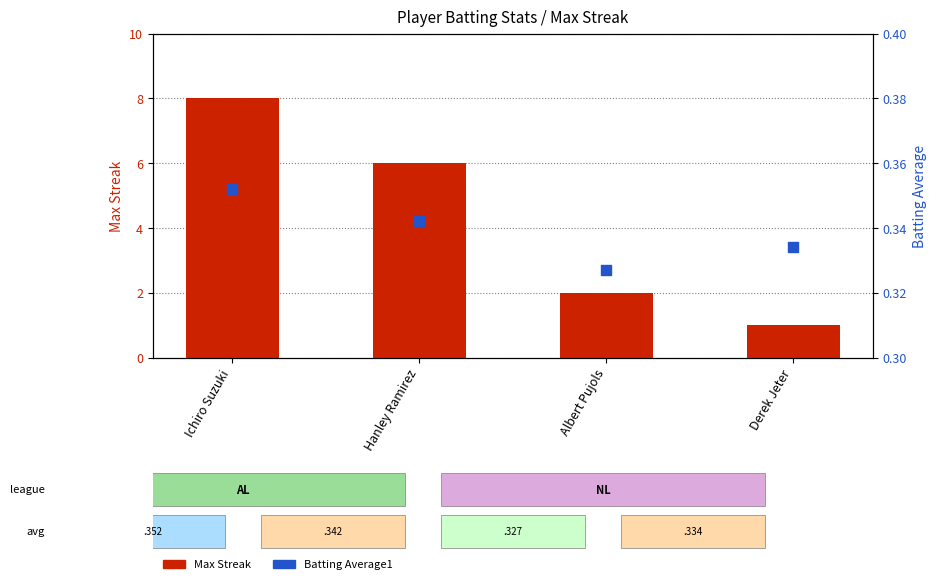

What is the total value across all series at Derek Jeter?

1.3